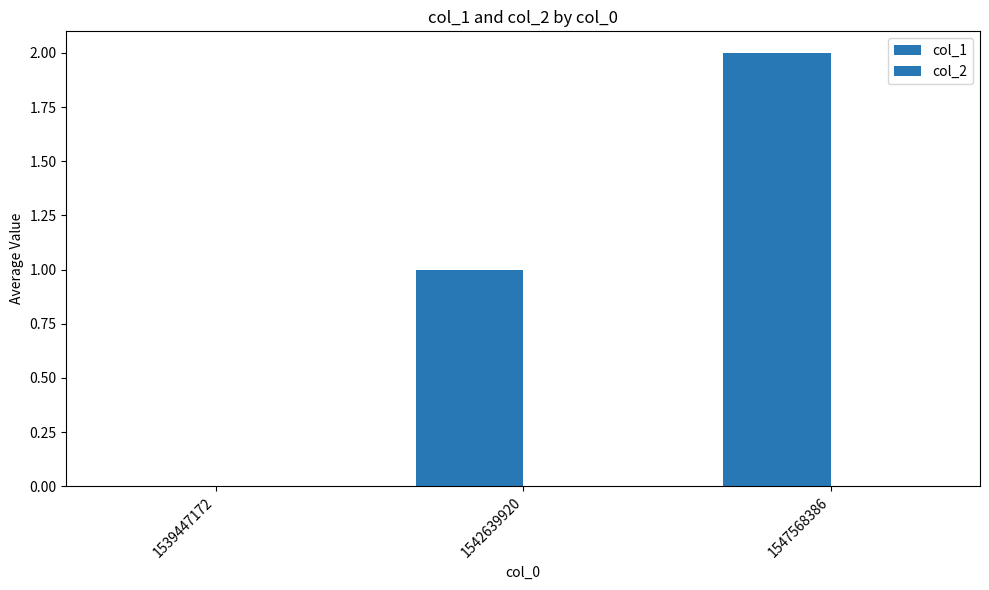

Between 1542639920 and 1547568386, which is larger?

1547568386